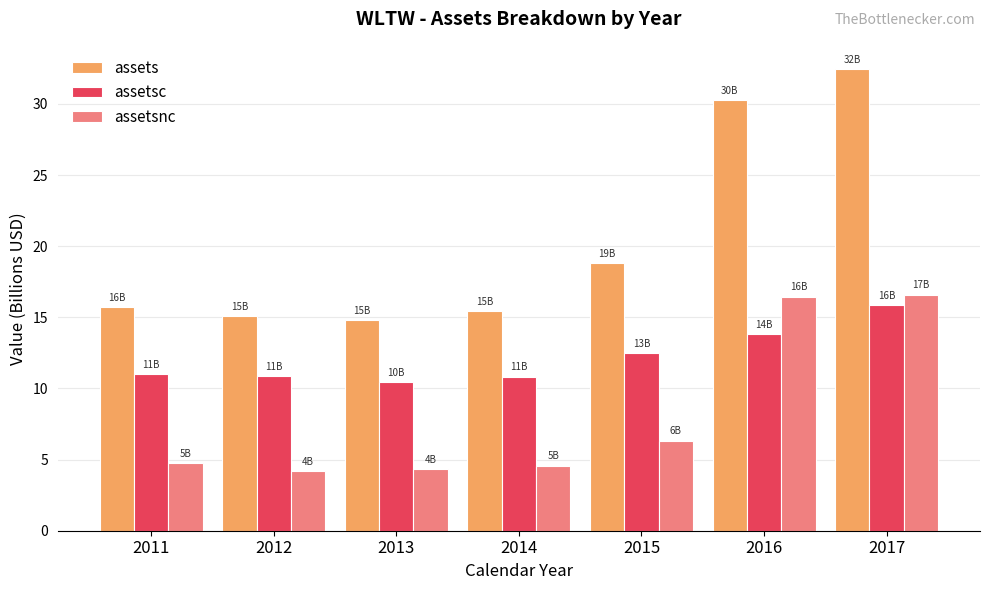

Where is assetsnc nearest to the value 10?

2015